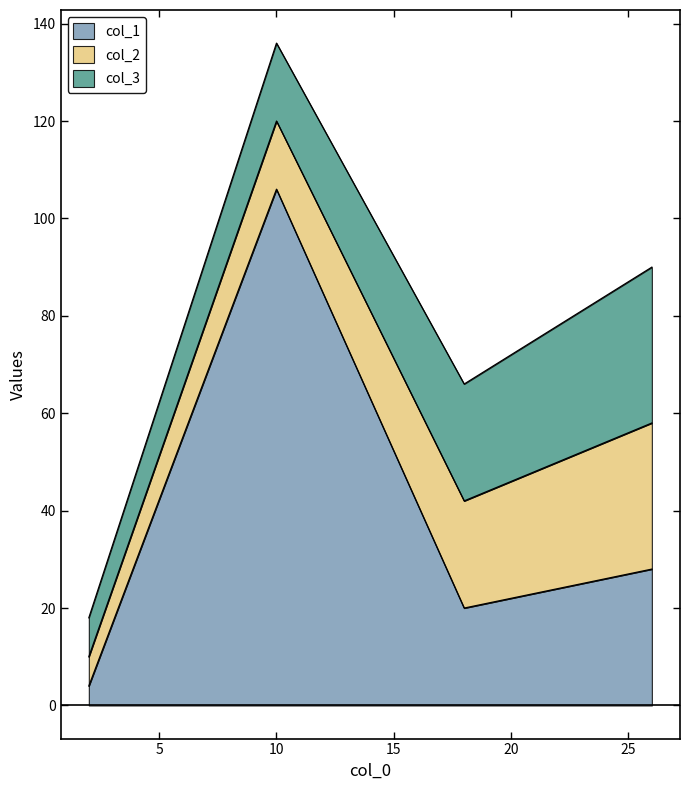

At which label does col_2 first exceed 22?

26